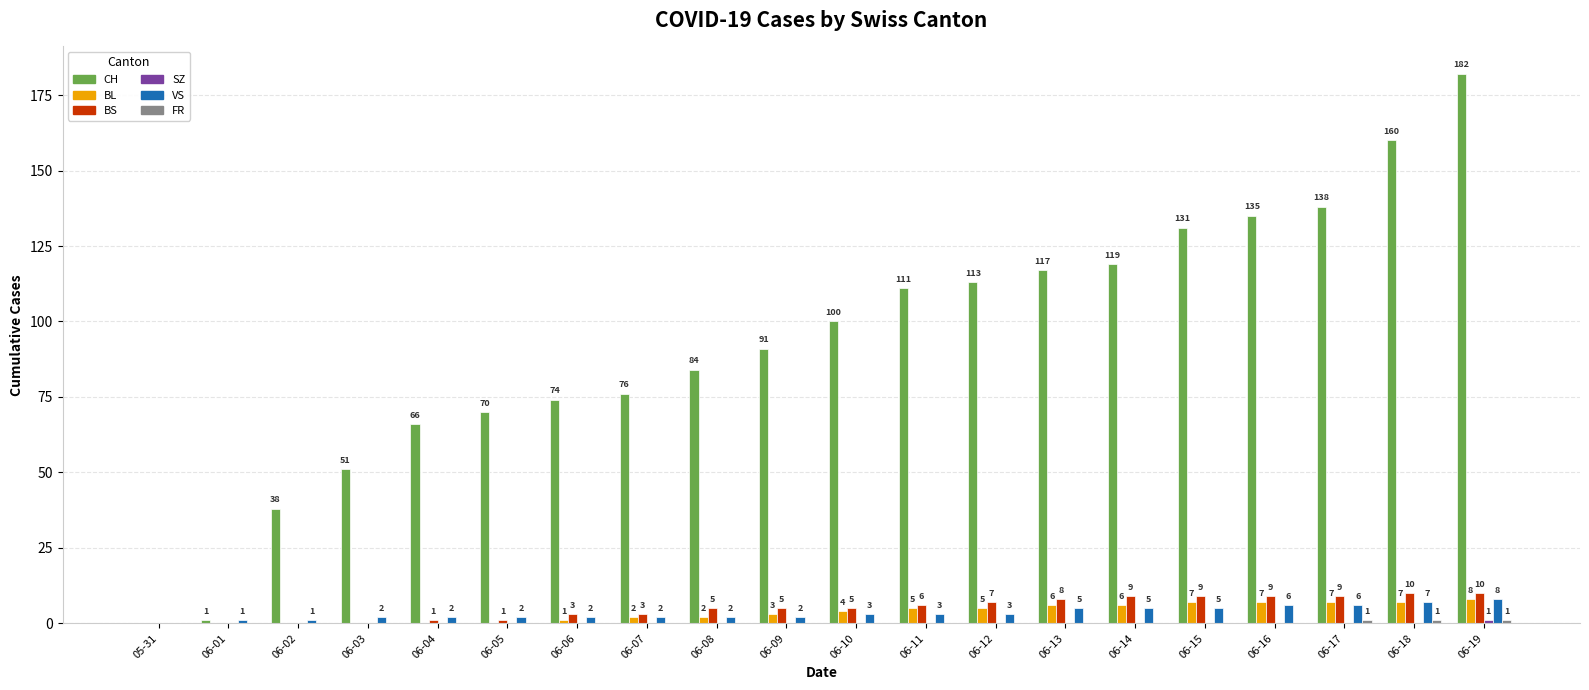

How many BL values are between 0 and 7?

19